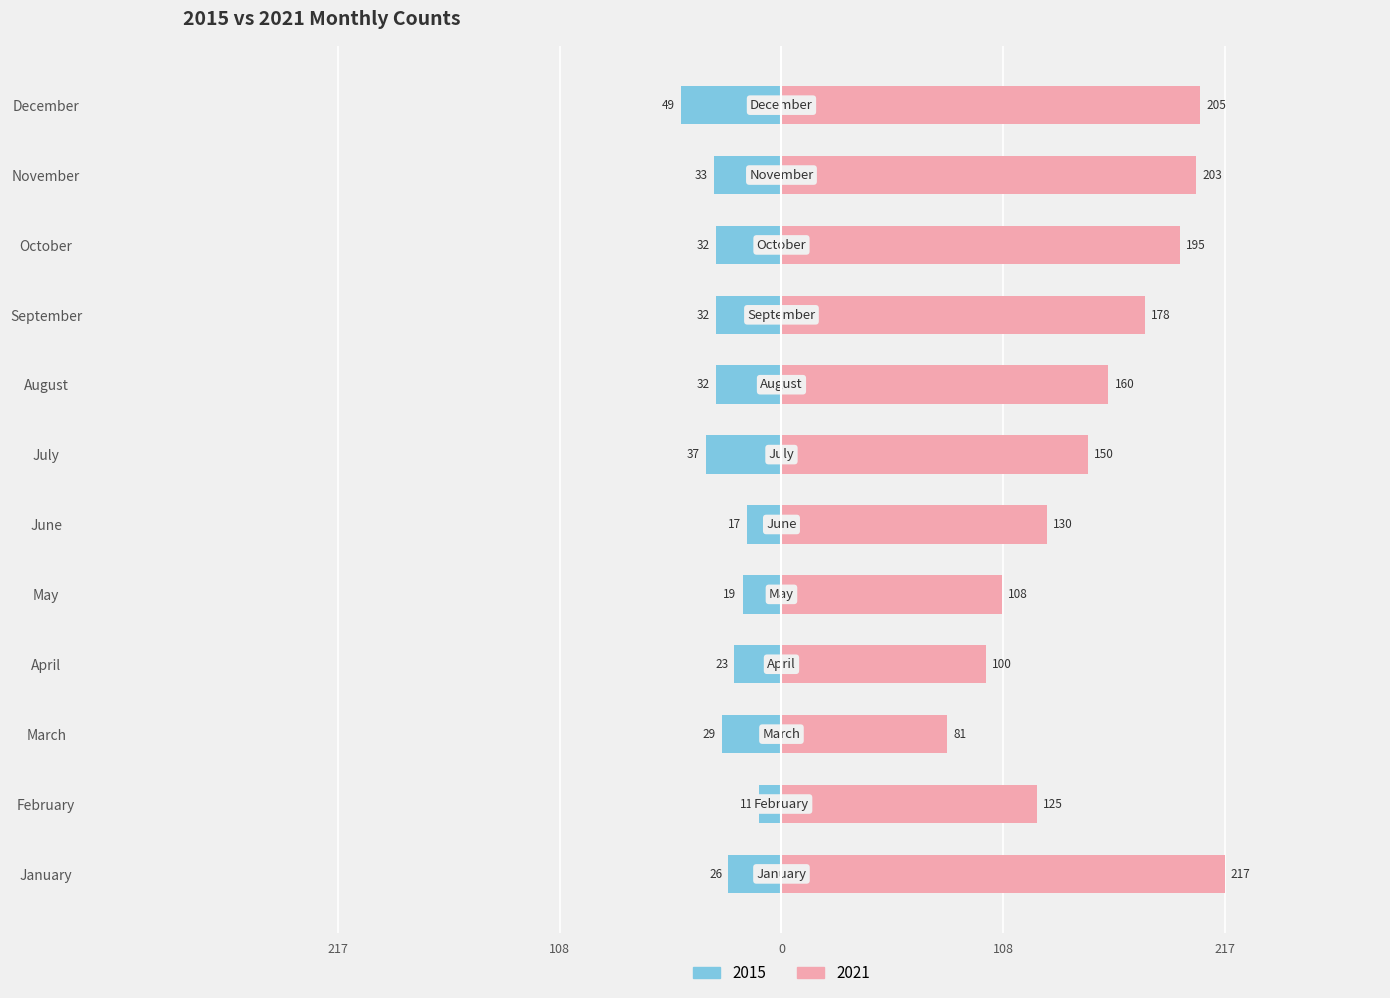

List the series in order of their peak value, highest first.

2021, 2015